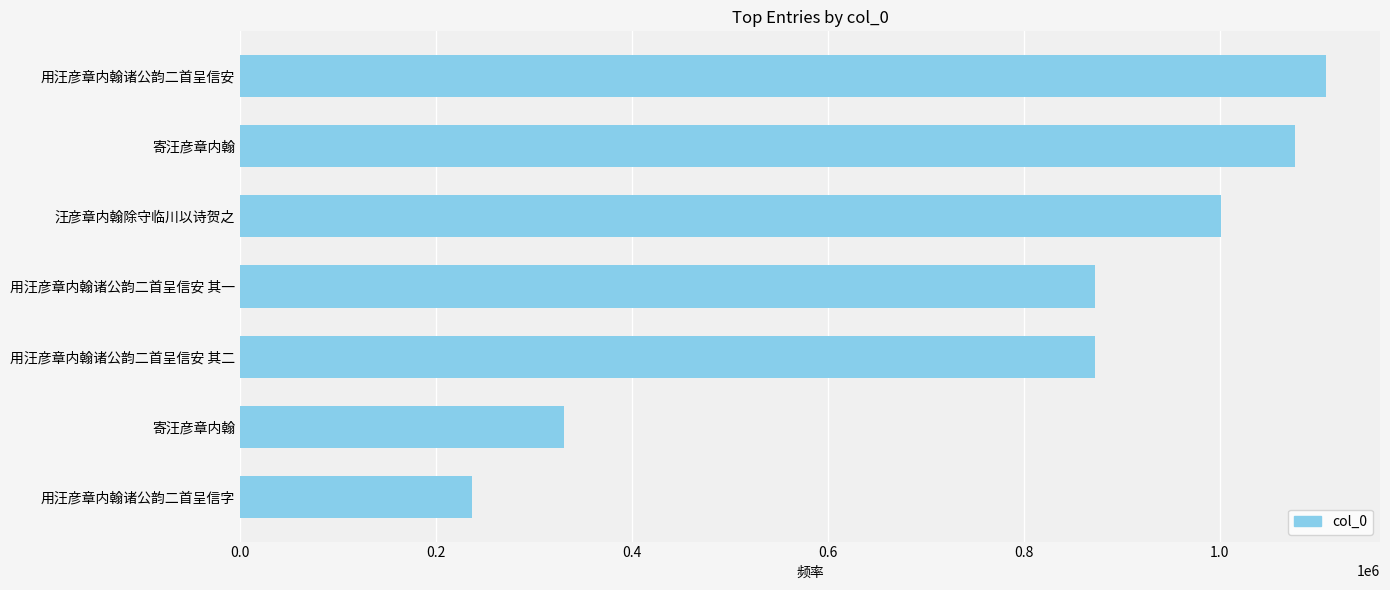

Are the bars grouped side by side (vs. stacked)?

No